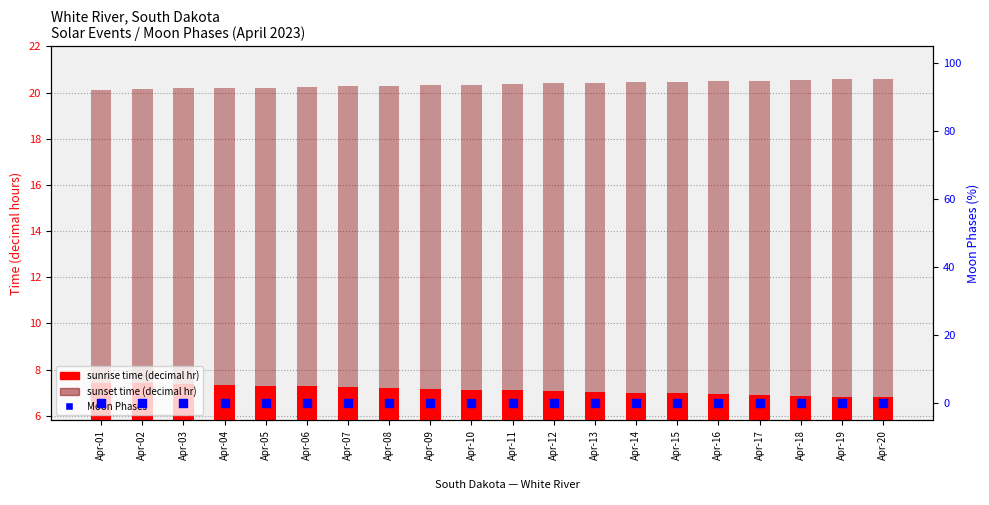

Which series reaches the minimum Y coordinate?

Moon Phases